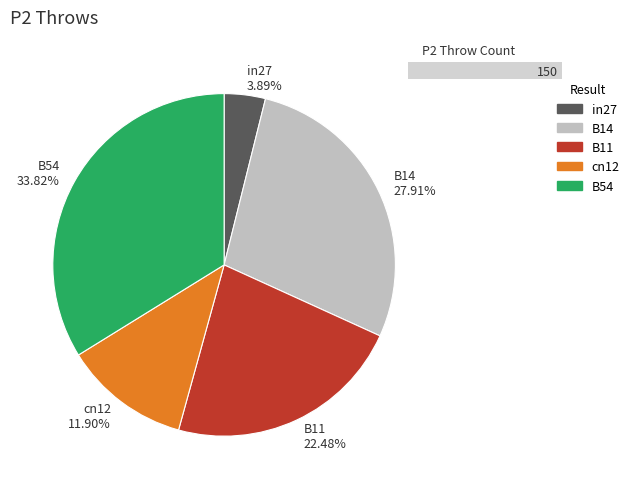

What is the largest slice in the pie chart?

B54